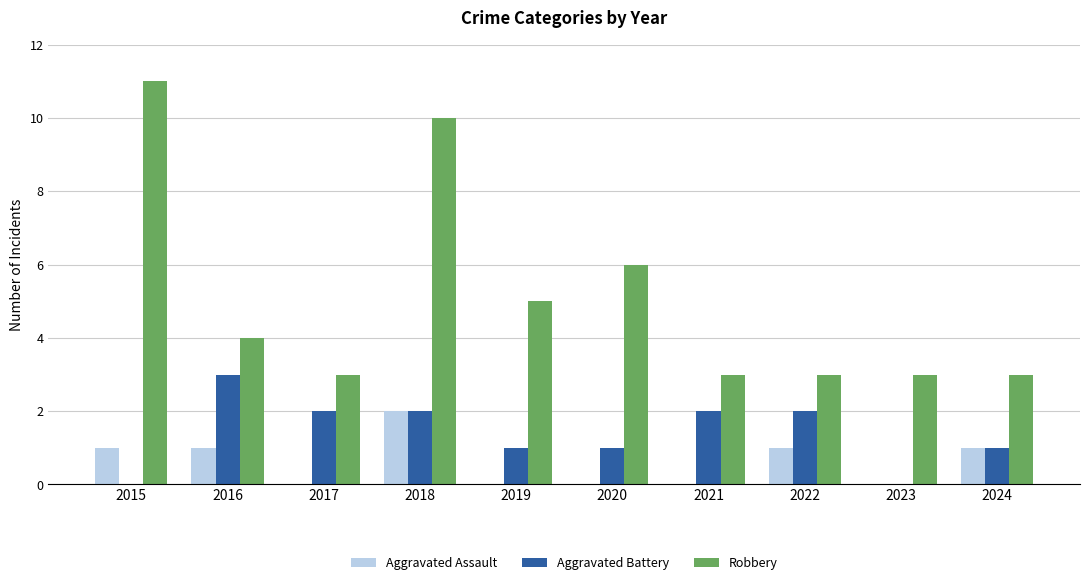

Between 2016 and 2024, which series saw the biggest shift?

Aggravated Battery